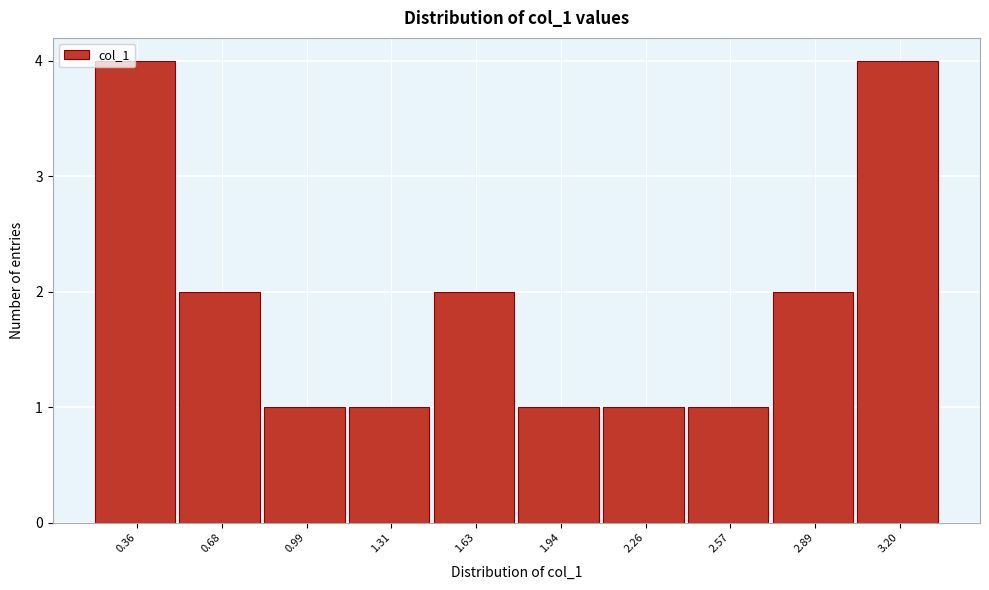

The value at 3.20 is 4. True or false?

True